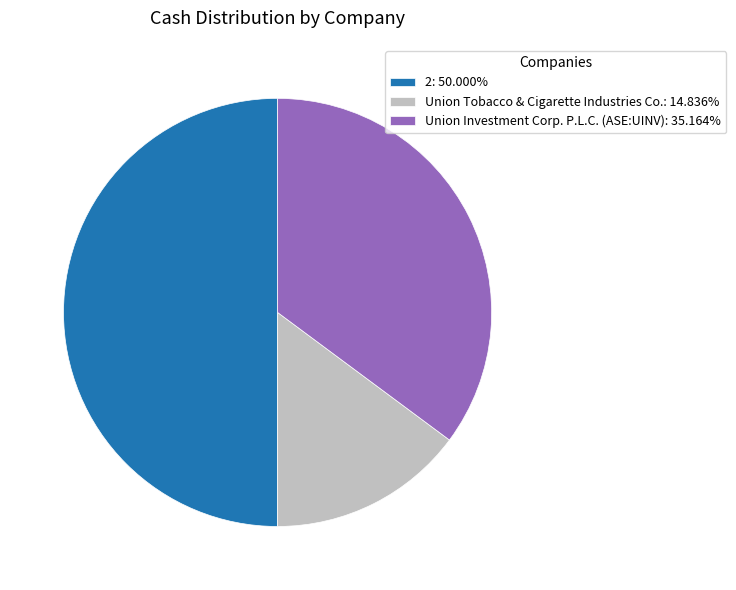

Which category has the biggest portion of the pie?

2